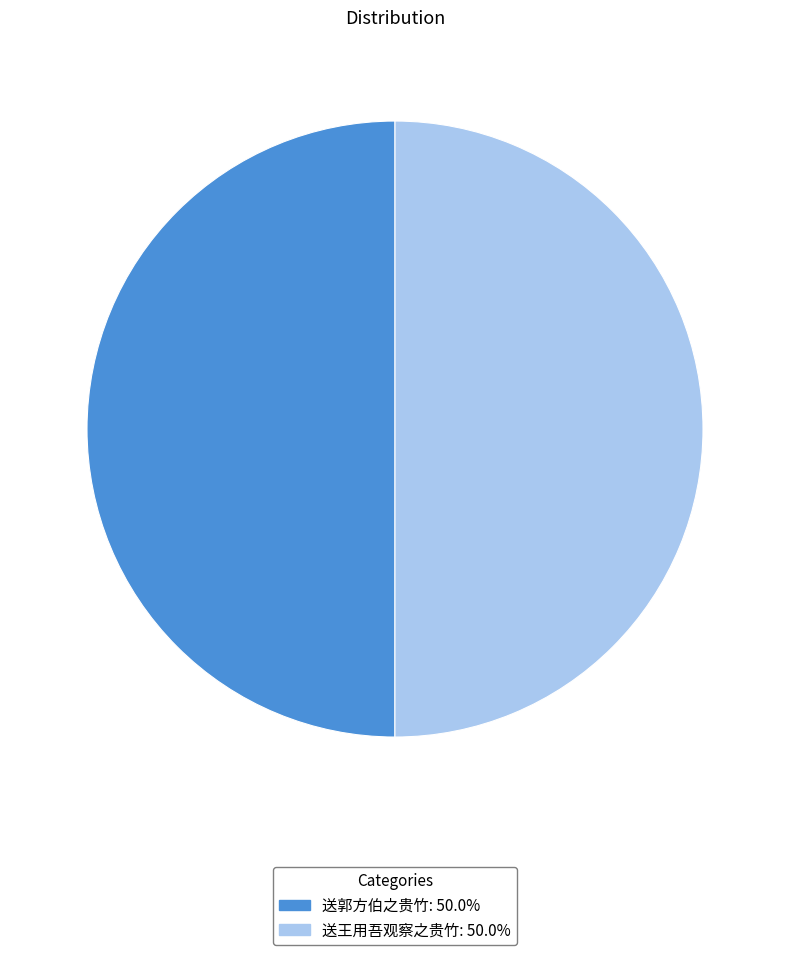

What is the ratio of the value at 送王用吾观察之贵竹 to the value at 送郭方伯之贵竹?

1.0